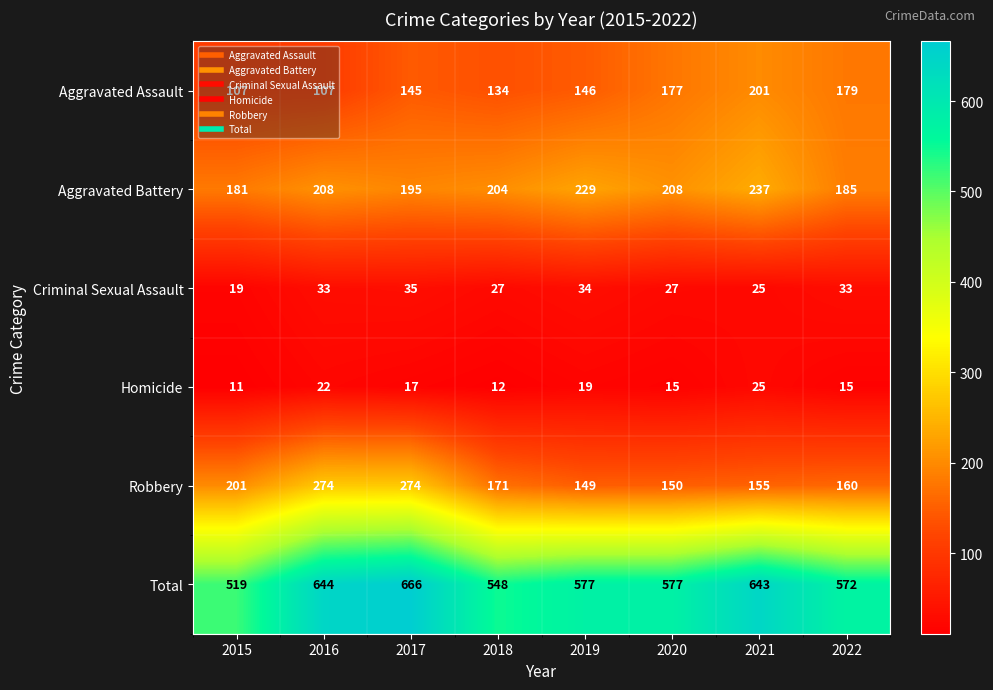

List the series in order of their peak value, lowest first.

Homicide, Criminal Sexual Assault, Aggravated Assault, Aggravated Battery, Robbery, Total